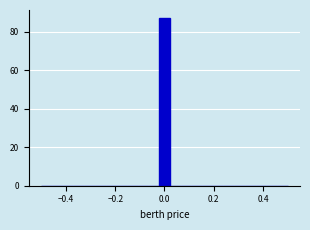

Around what value on the x-axis is the tallest bar? Give the approximate position of its centre, as read against the axis.

0.00